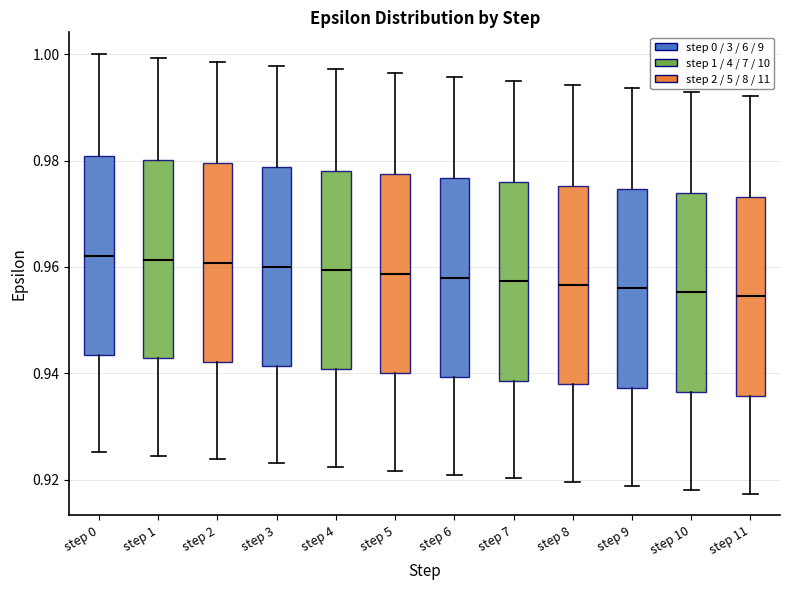

Where does the lower whisker of the box for step 3 end on the y-axis? The values are not printed on the chart, so give them approximately, as read against the axis.

0.924